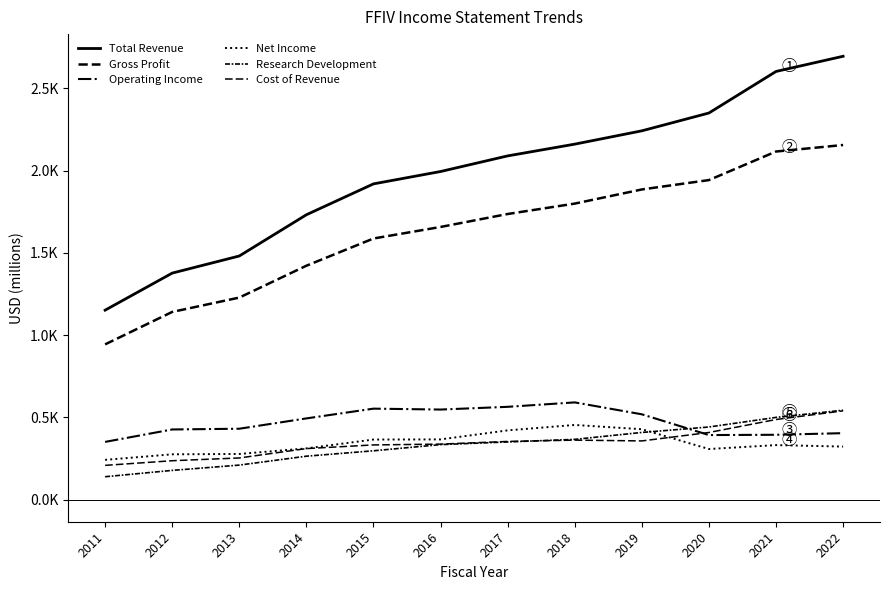

Reading left to right, transcribe all the data shown in this chart.

Total Revenue: 1151.8	1377.2	1481.3	1732.0	1919.8	1995.0	2090.0	2161.4	2242.4	2350.8	2603.4	2695.8
Gross Profit: 943.8	1141.1	1228.3	1422.1	1587.6	1657.8	1736.6	1799.9	1885.9	1942.9	2116.6	2156.2
Operating Income: 350.7	426.3	430.8	493.6	552.9	547.4	564.0	590.9	518.5	392.3	394.0	403.8
Net Income: 241.4	275.2	277.3	311.2	365.0	365.9	420.8	453.7	427.7	307.4	331.2	322.2
Research Development: 138.9	177.4	209.6	263.8	296.6	334.2	350.4	366.1	408.1	441.3	499.7	543.4
Cost of Revenue: 208.0	236.2	253.0	310.0	332.3	337.2	353.5	361.5	356.6	407.9	486.8	539.6